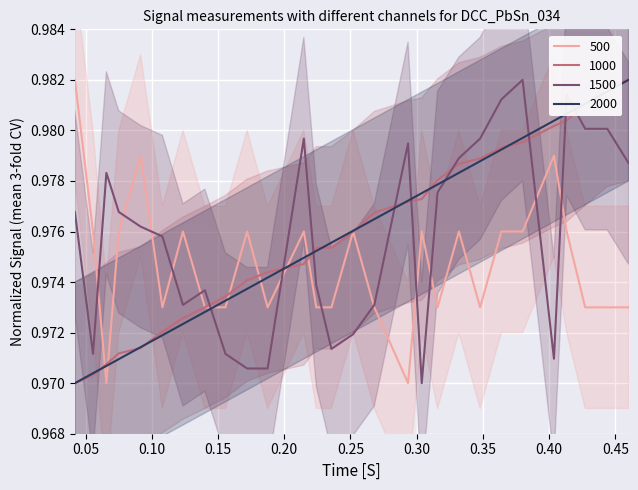

At how many categories does at least one series exceed 0?

28